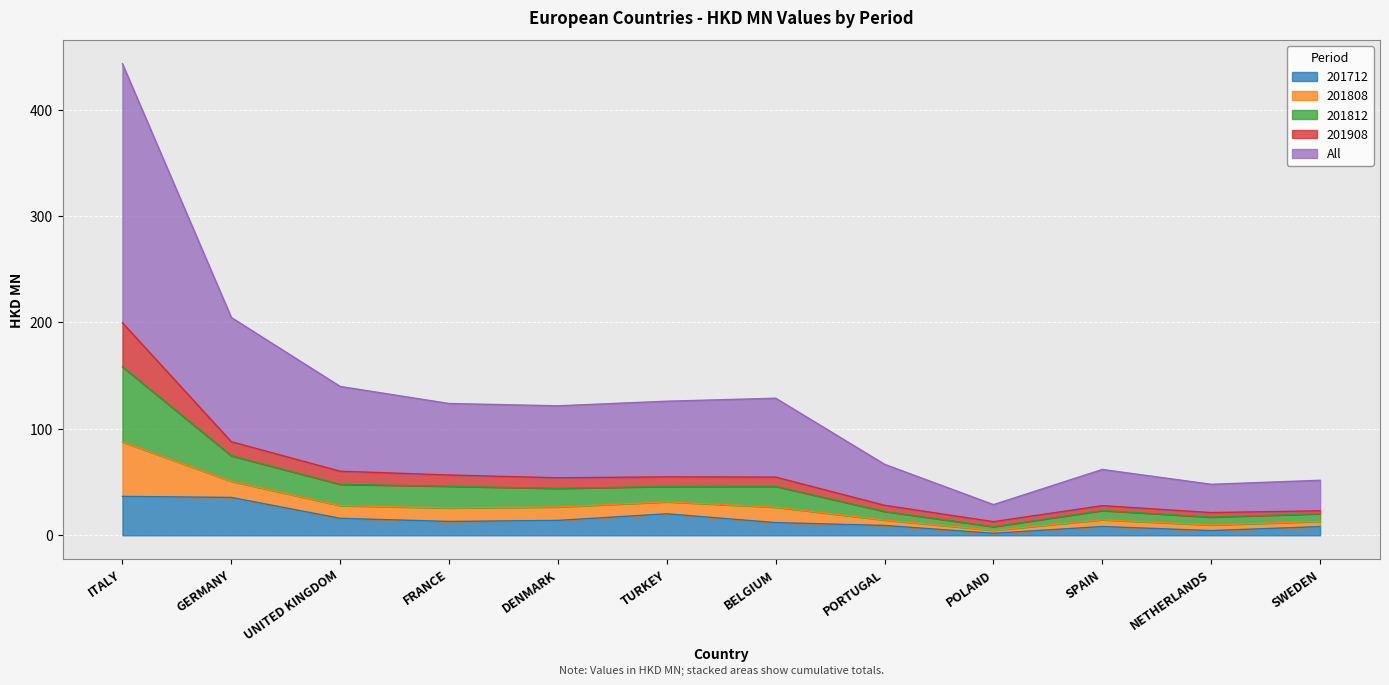

What is the highest value of the 201712 series?

36.5